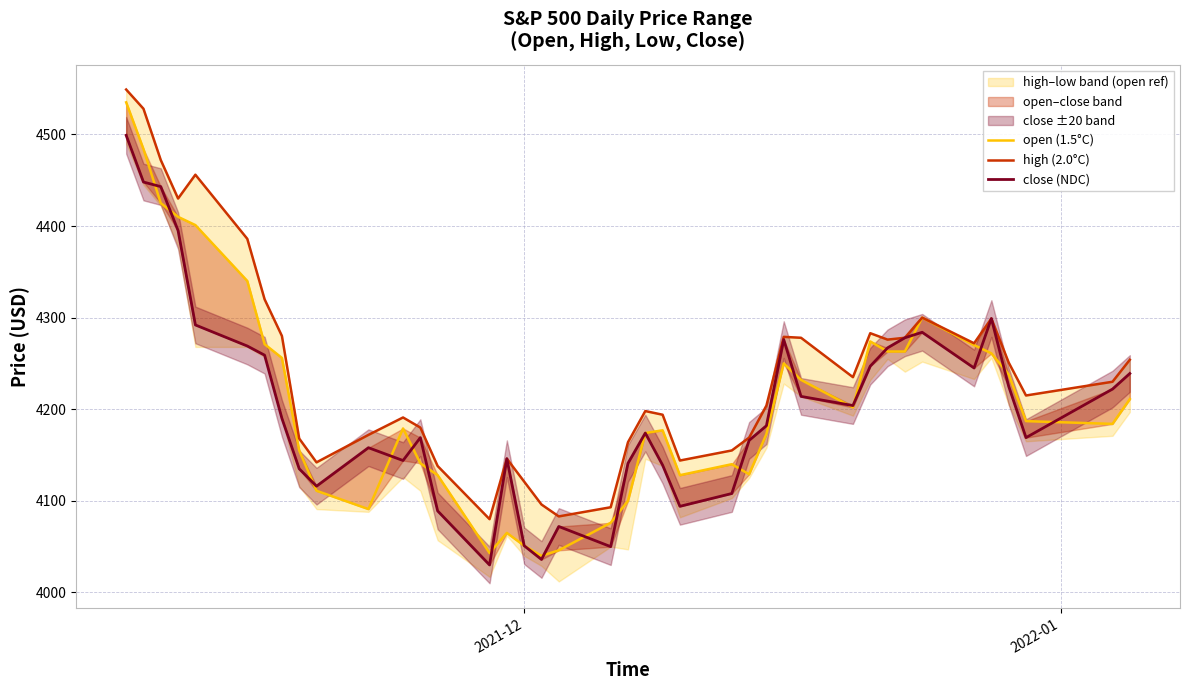

What is the sum of all open (1.5°C) values?

168404